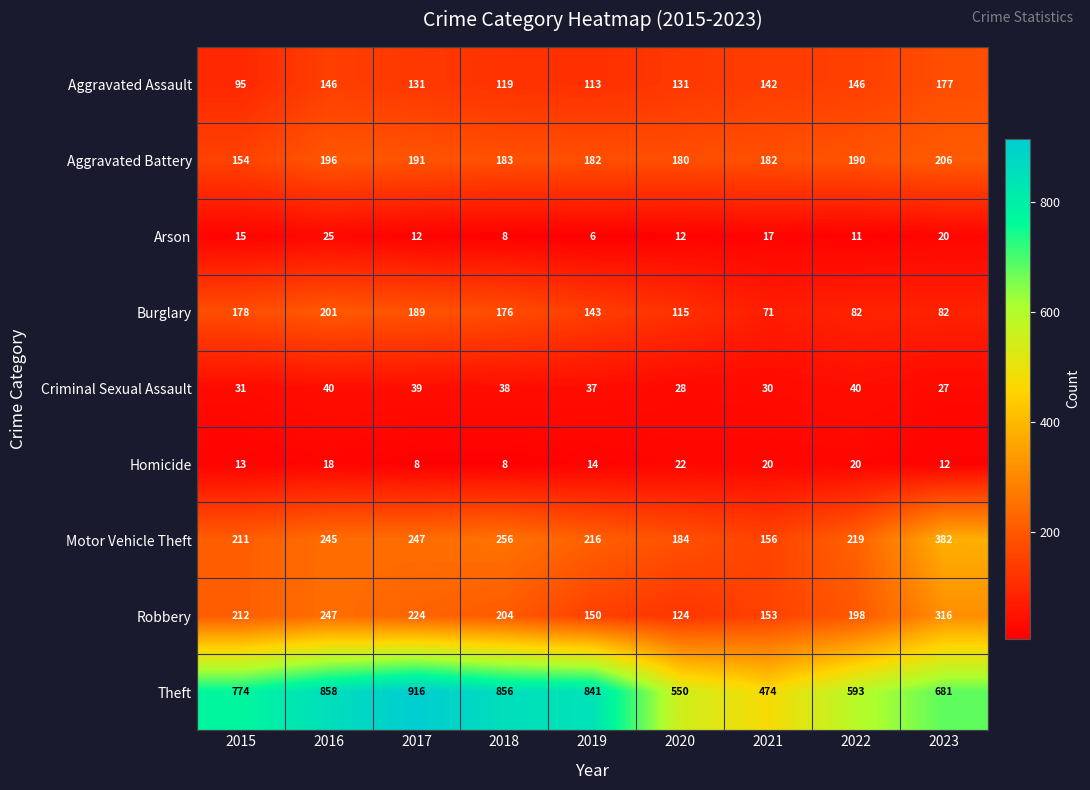

At how many categories does at least one series exceed 427?

9